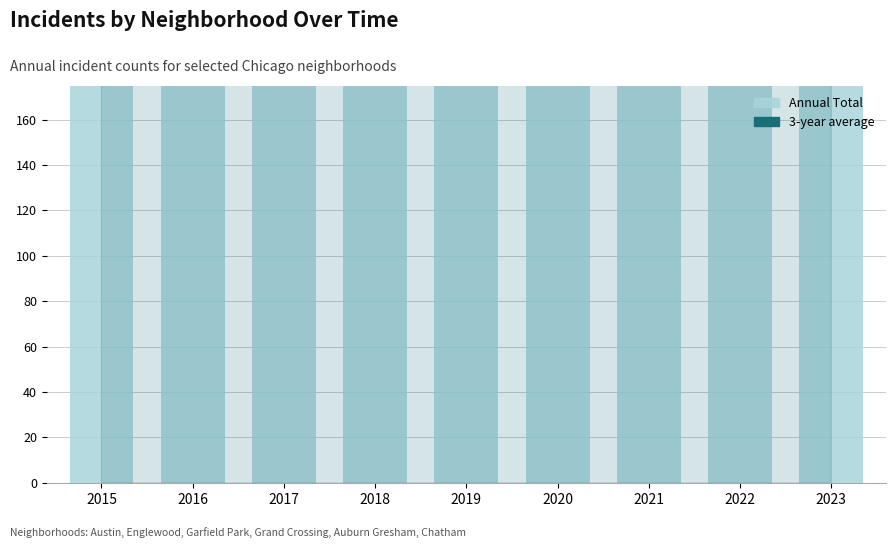

Which series contains the lowest Y value?

Annual Total